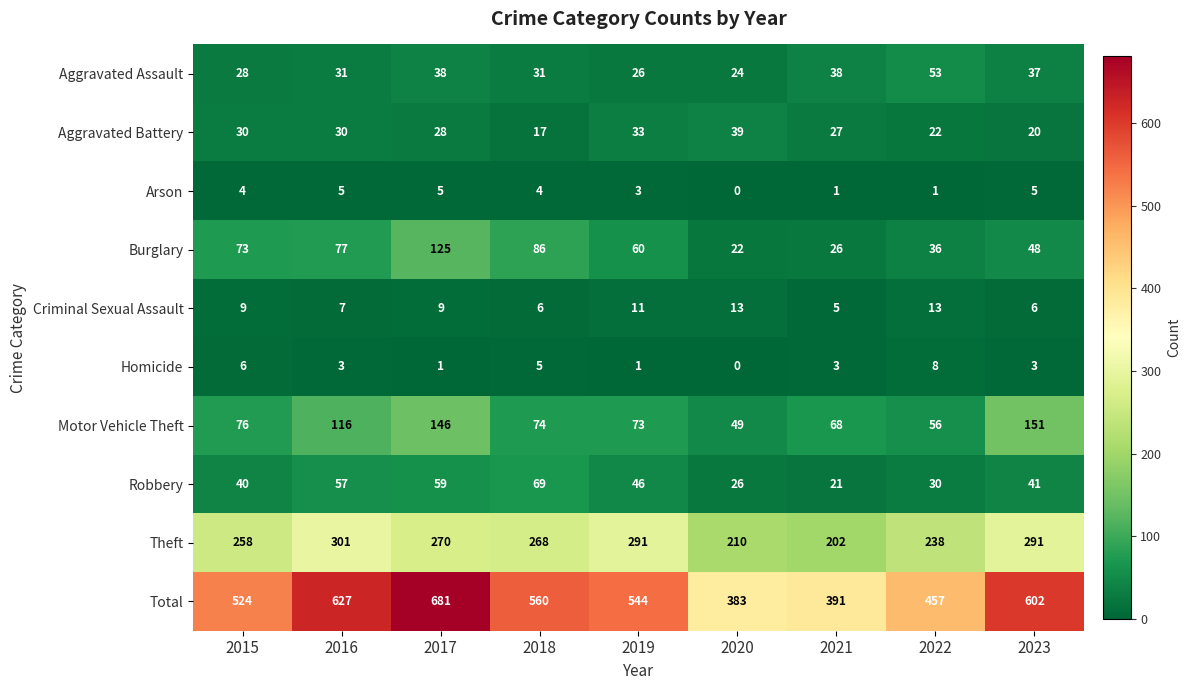

Is it true that Theft equals 357 at 2020?

False